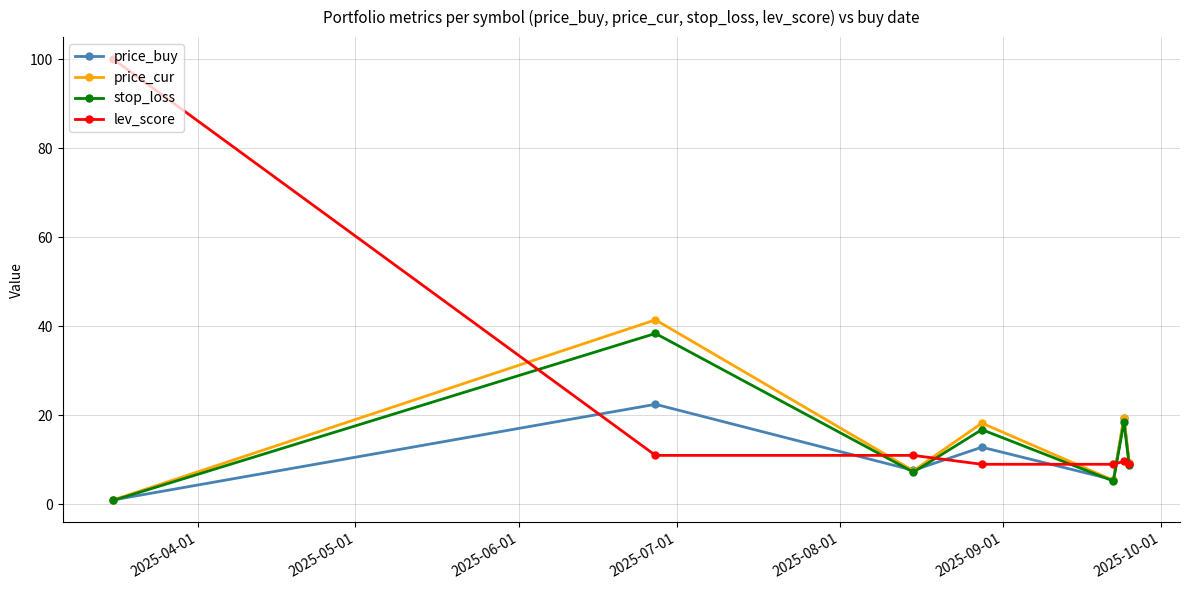

Which series has the widest spread of values?

lev_score